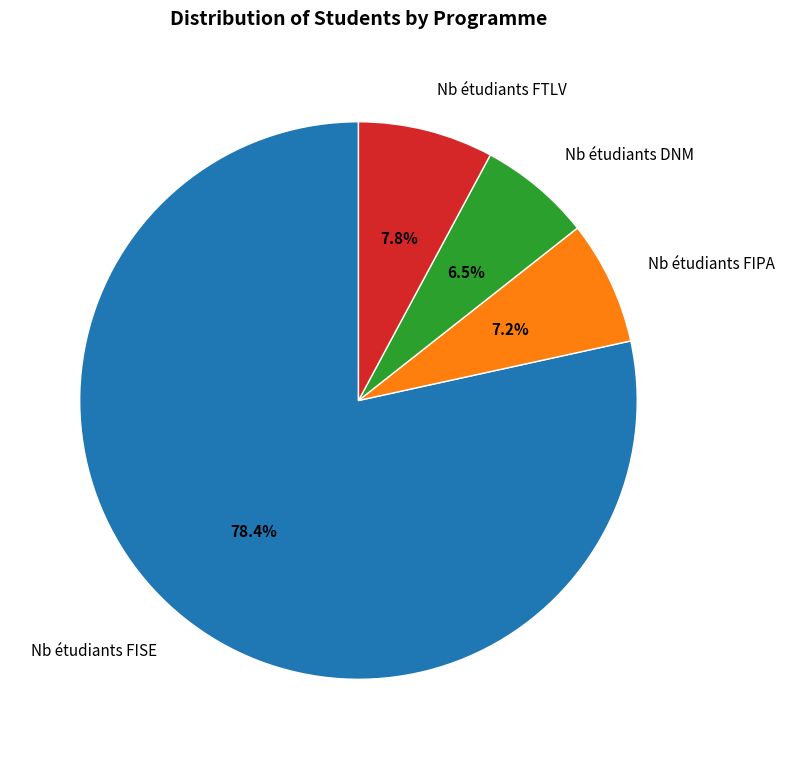

Rank the categories by value from highest to lowest.

Nb étudiants FISE, Nb étudiants FTLV, Nb étudiants FIPA, Nb étudiants DNM